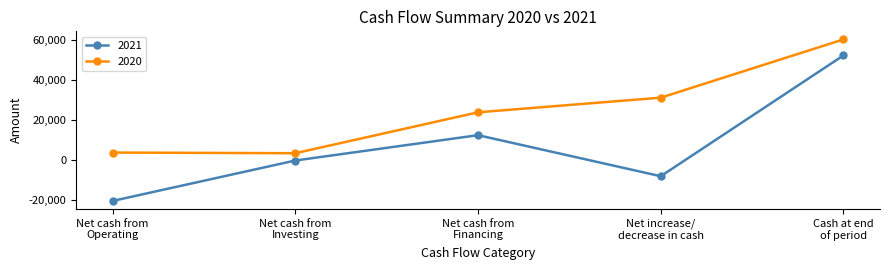

Which series has the largest range (max minus min)?

2021